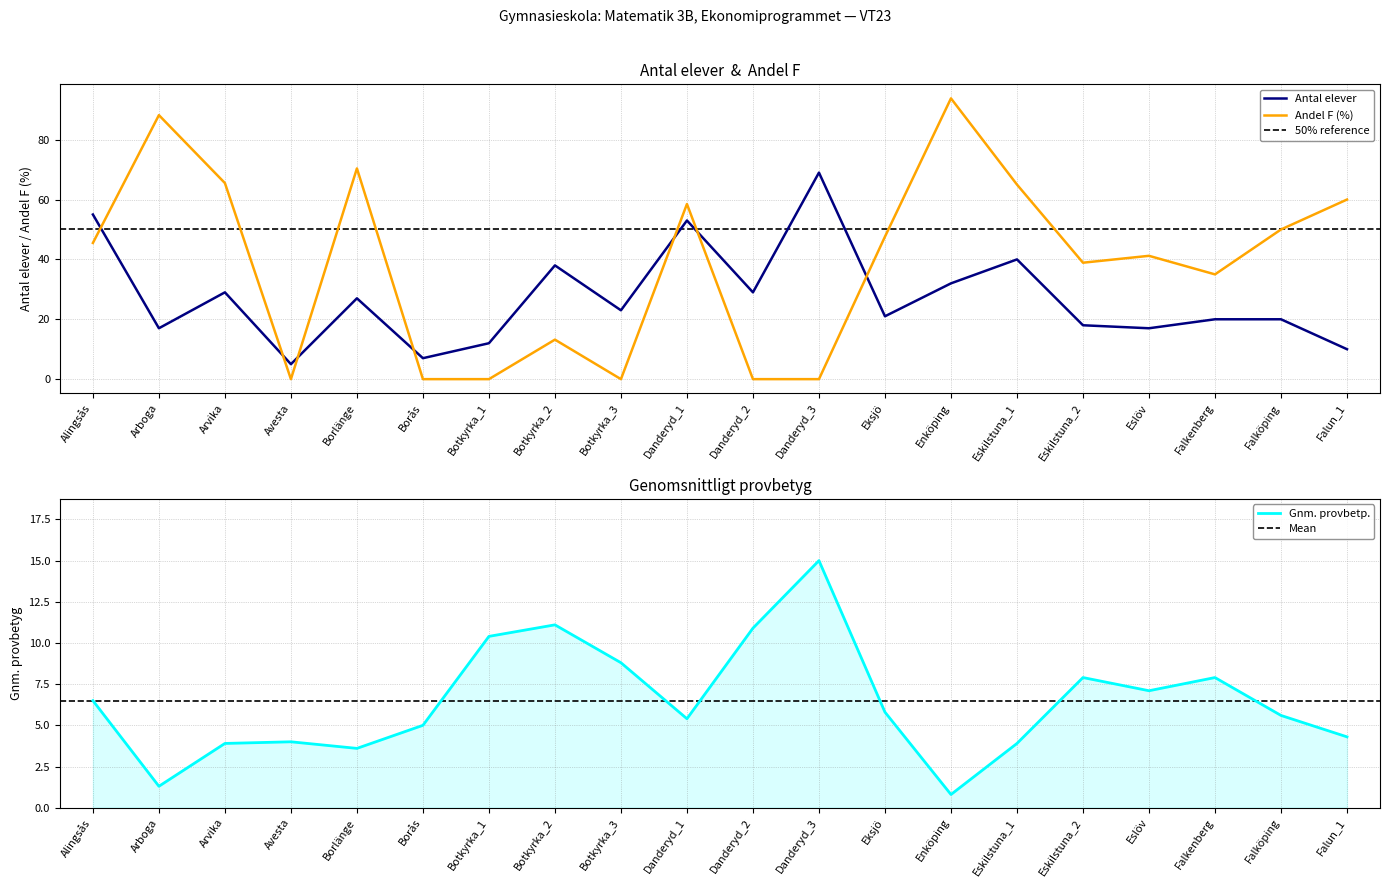

True or false: Andel F and Gnm. provbetp. cross at least once.

True